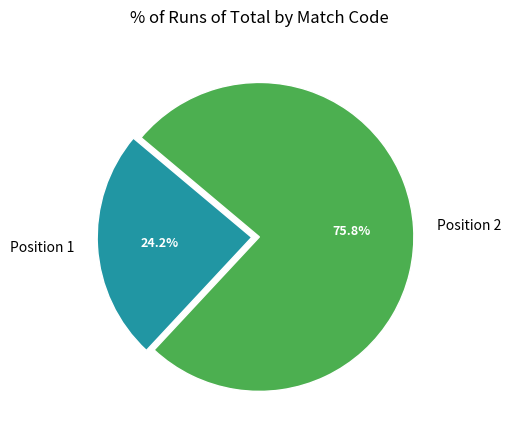

What is the largest slice in the pie chart?

Position 2